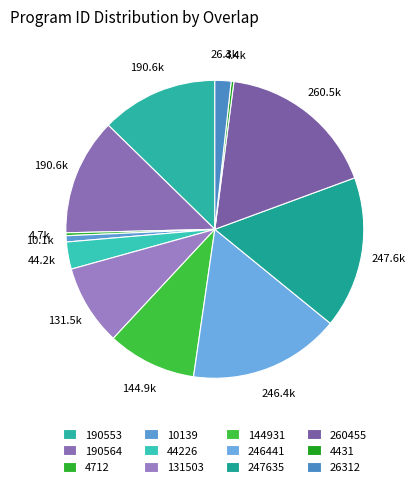

How much of the chart is everything except 247635?

83.5%